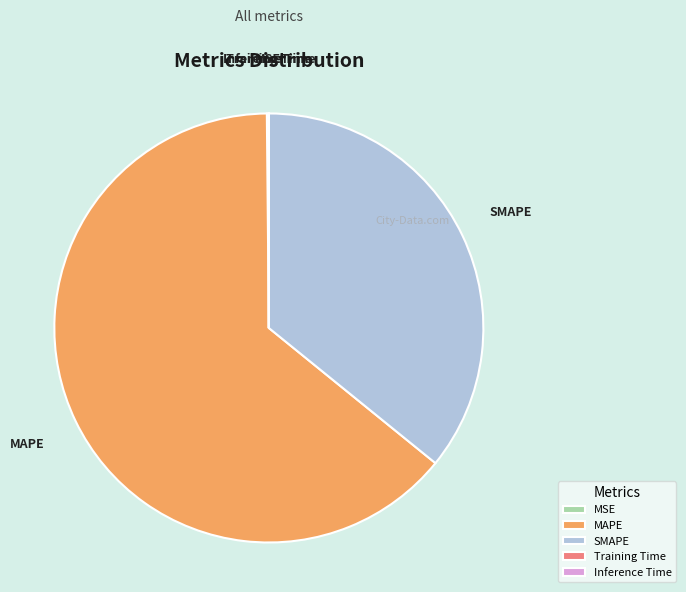

Which category has the biggest portion of the pie?

MAPE